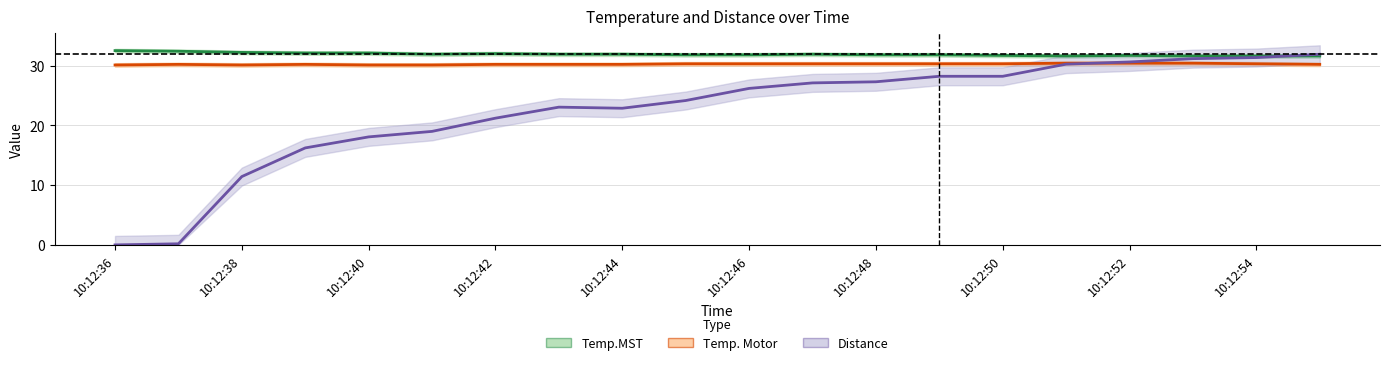

At which category does Temp. Motor reach its first local valley?

10:12:38